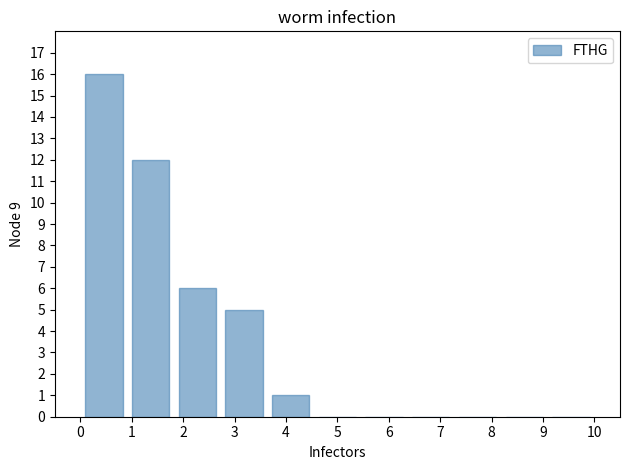

What is the height of the bar covering 2.7 to 3.6 on the x-axis? Neither the bar edges nor the heights are printed on the chart, so give them approximately, as read against the axes.

5